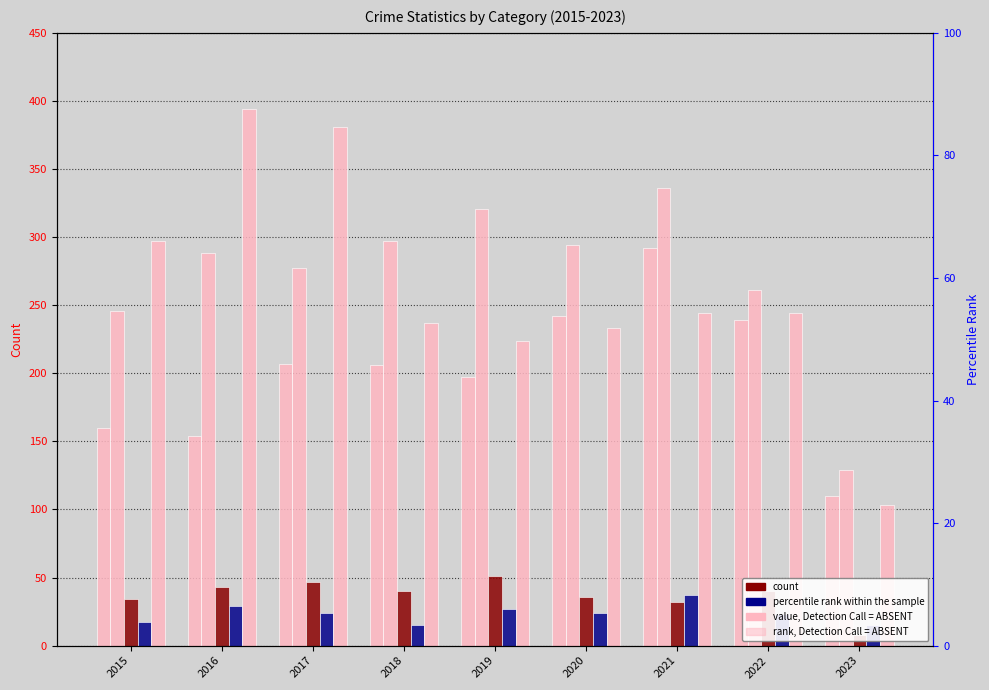

Reading left to right, what are all the values shown in this chart?

Aggravated Assault: 160	154	207	206	197	242	292	239	110
Aggravated Battery: 246	288	277	297	321	294	336	261	129
Criminal Sexual Assault: 34	43	47	40	51	36	32	40	8
Homicide: 17	29	24	15	27	24	37	23	15
Robbery: 297	394	381	237	224	233	244	244	103